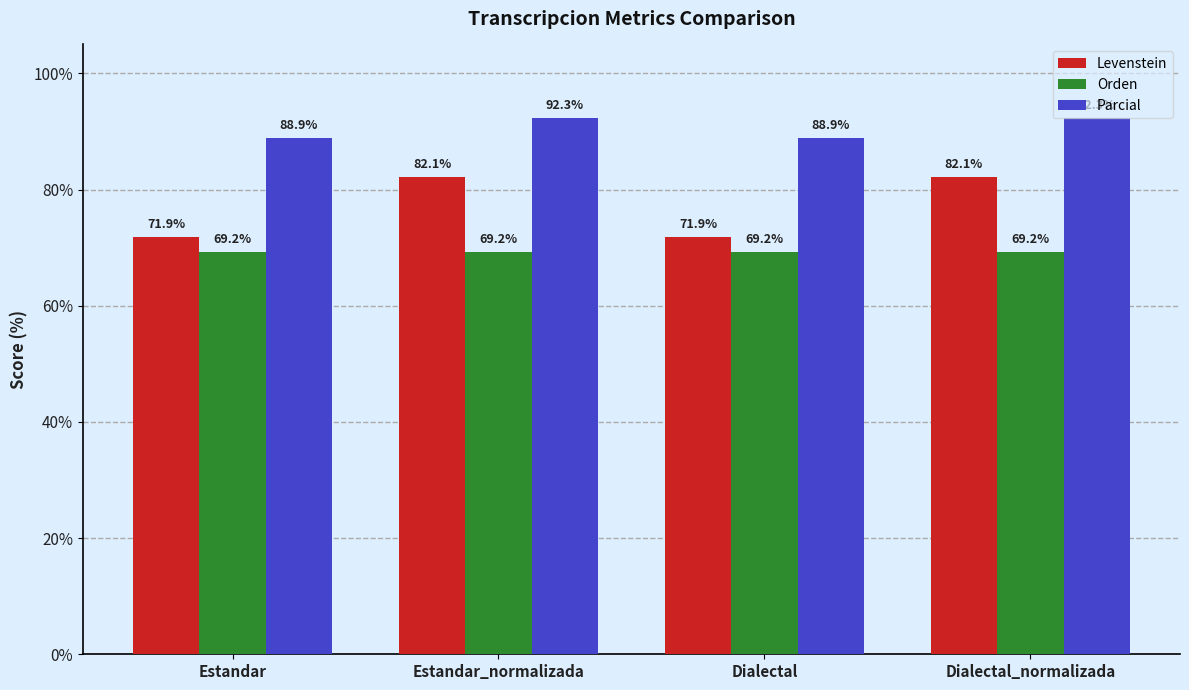

What is the sum of all Parcial values?

362.4